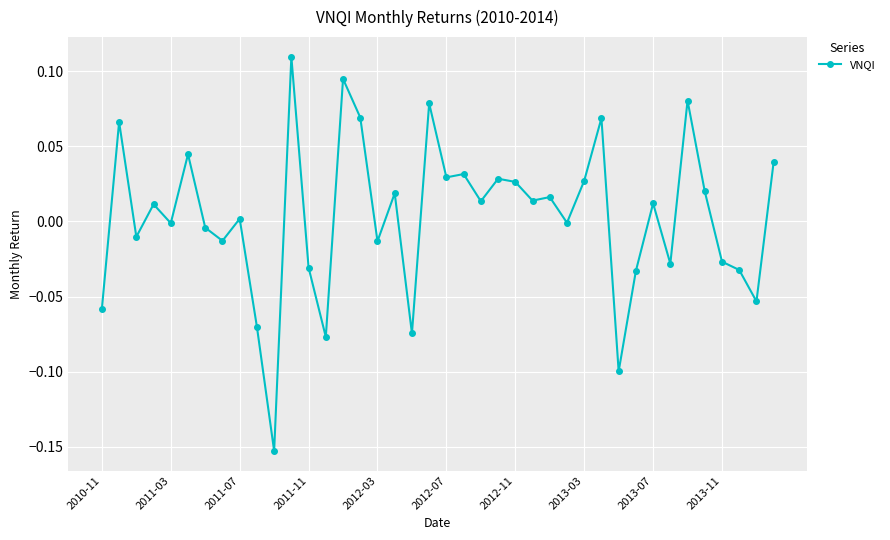

True or false: there are more than 1 points higher than both neighbors.

True